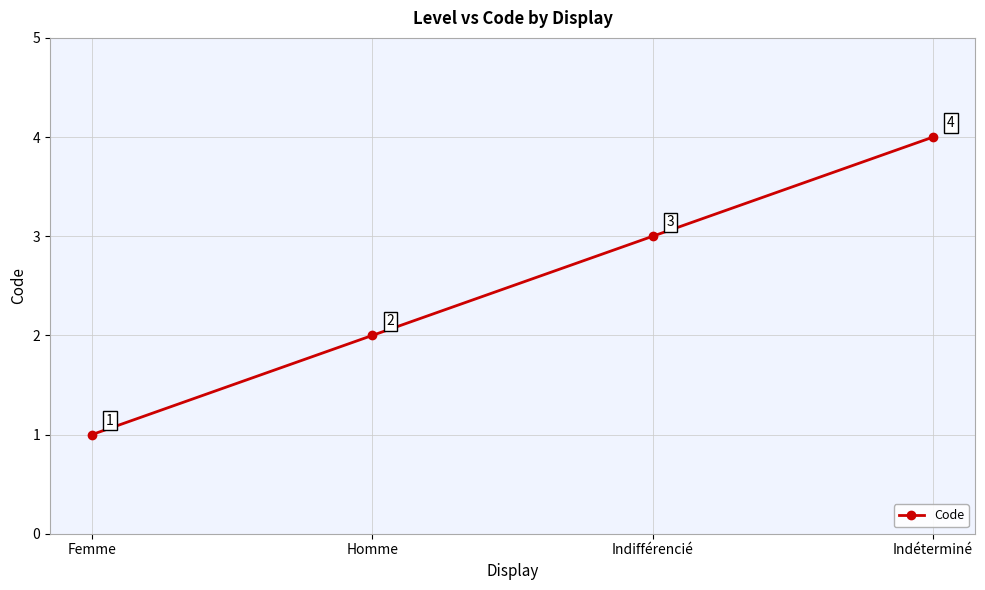

How many values are below 3?

2